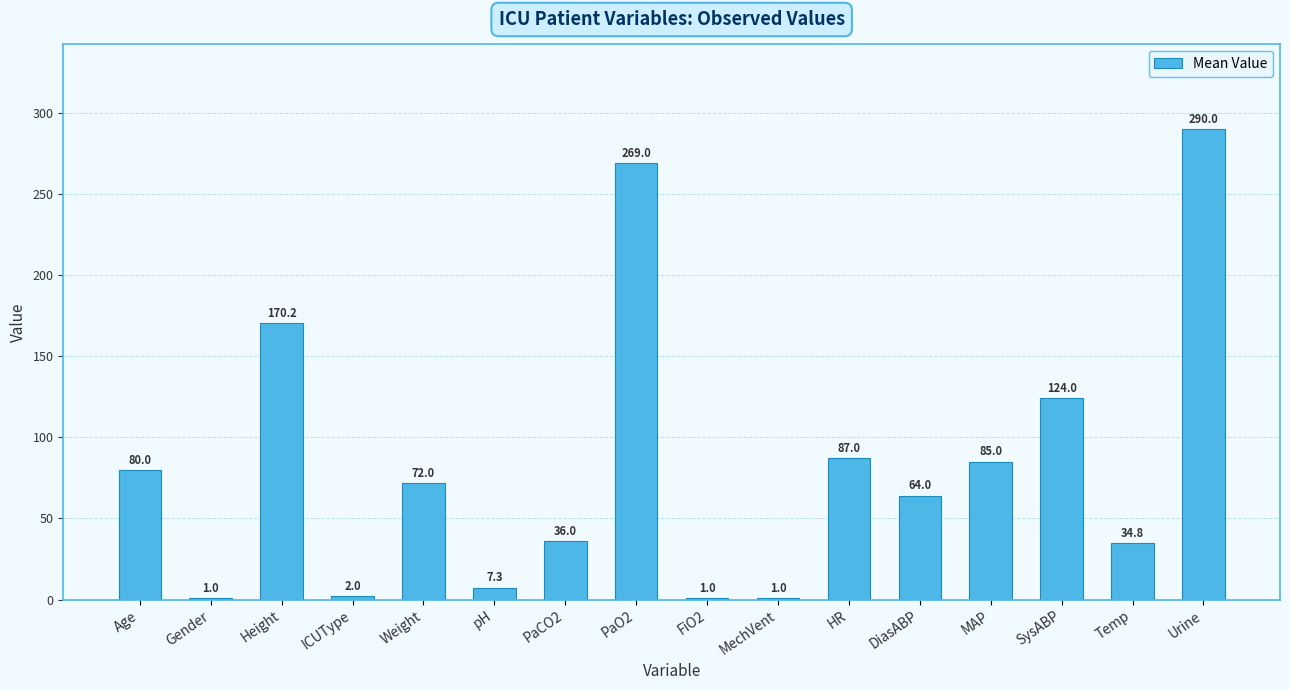

What is the maximum value shown in the chart?

290.0